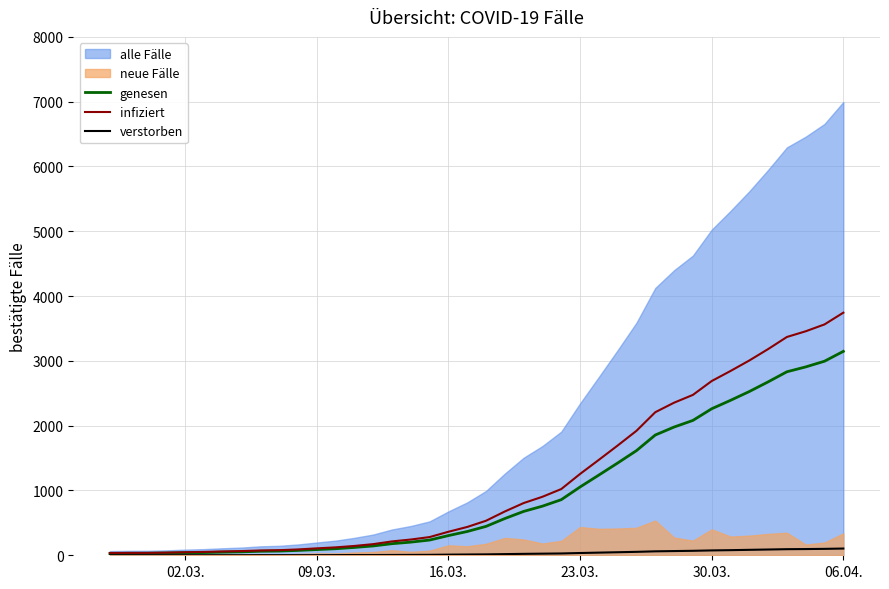

Does the chart display data point markers on the line(s)?

No